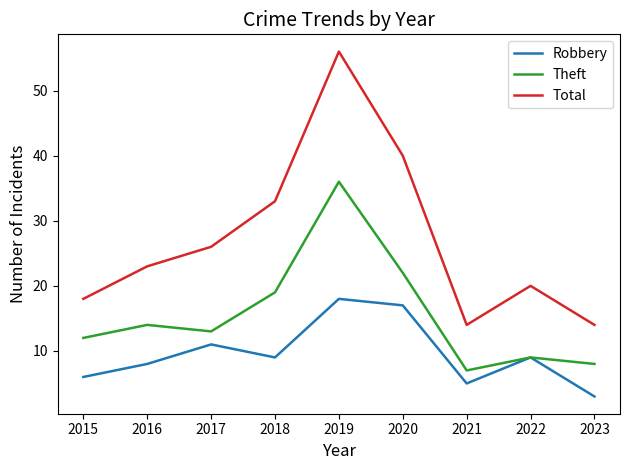

Which series has the largest total across all categories?

Total